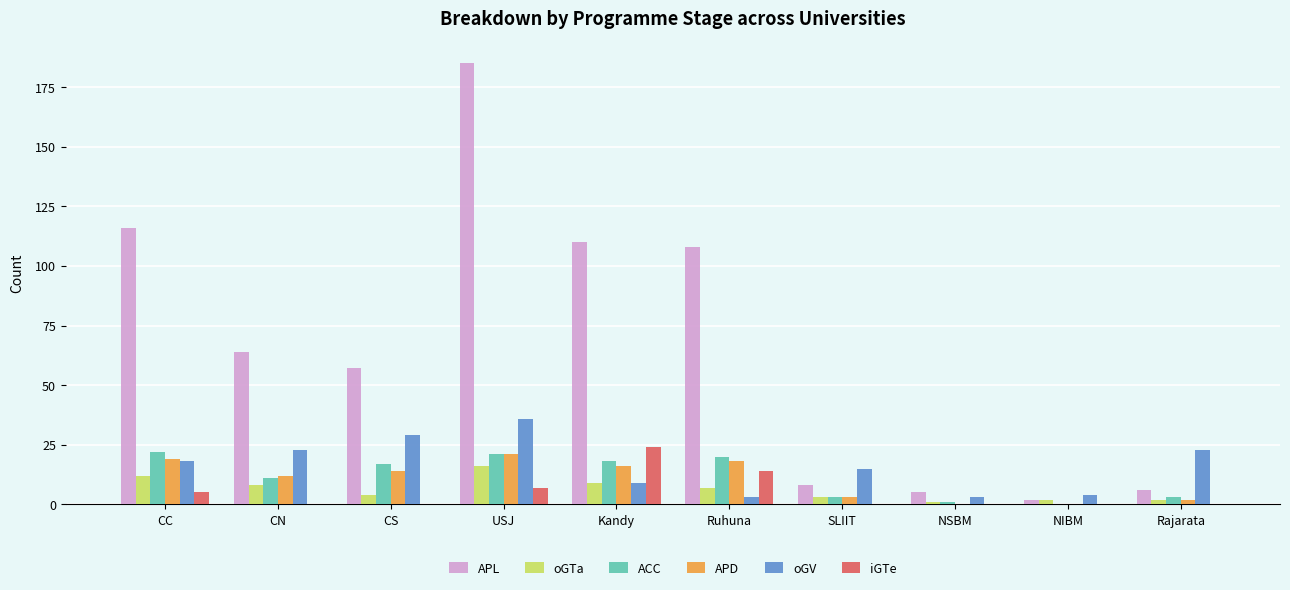

How many groups of bars are there?

10